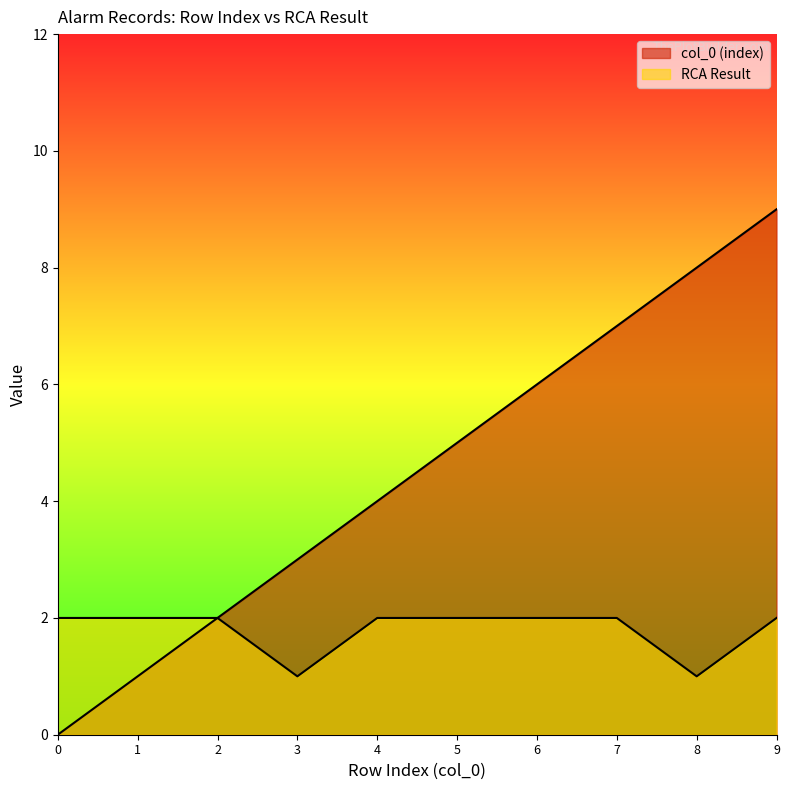

How many RCA Result values are between 2 and 3?

8